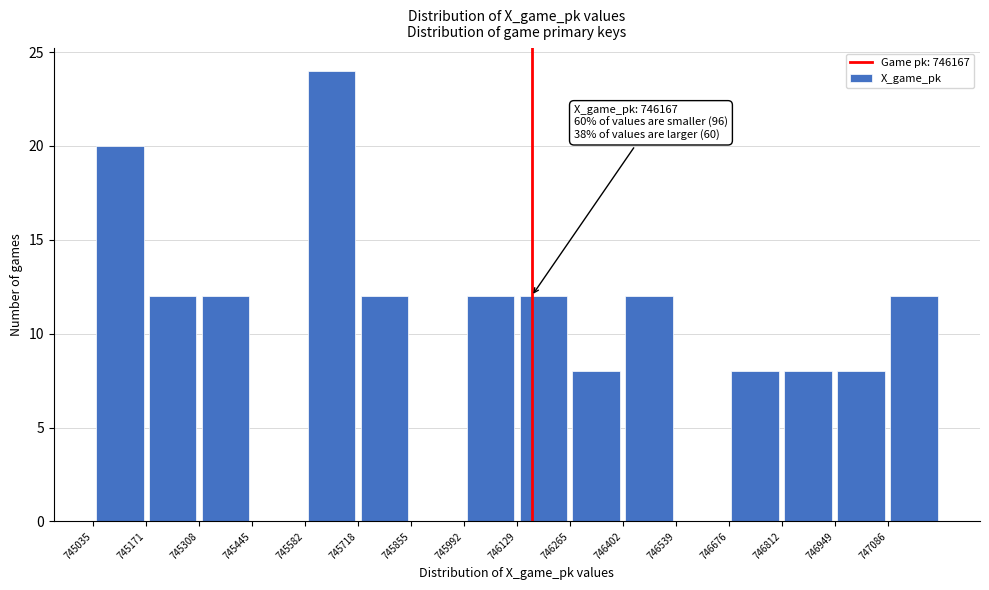

Which range on the x-axis has the tallest bar?

745580 to 745720